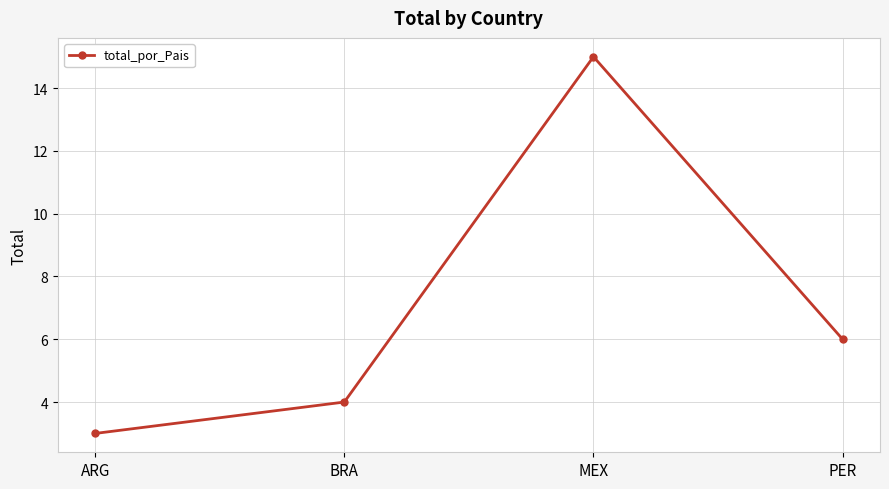

What value does the data have at MEX, to the nearest 5?

15